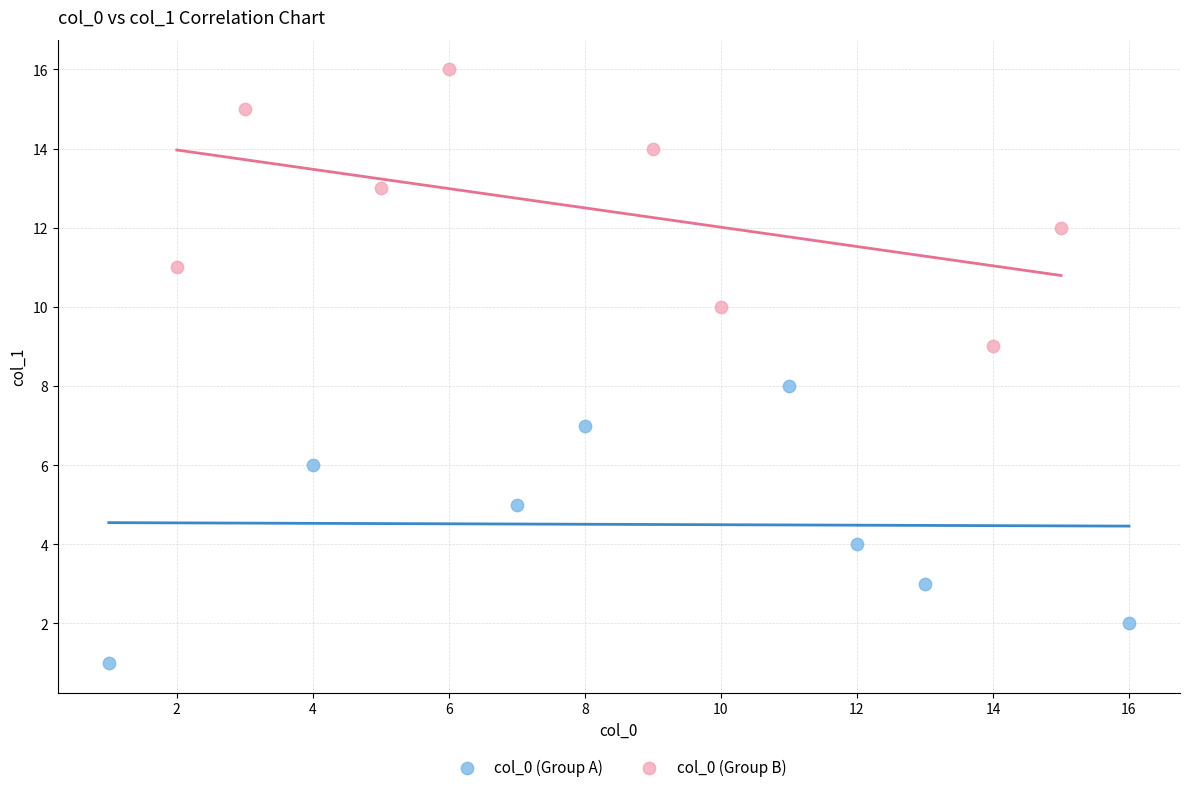

Which series contains the highest Y value?

col_0 (Group B)